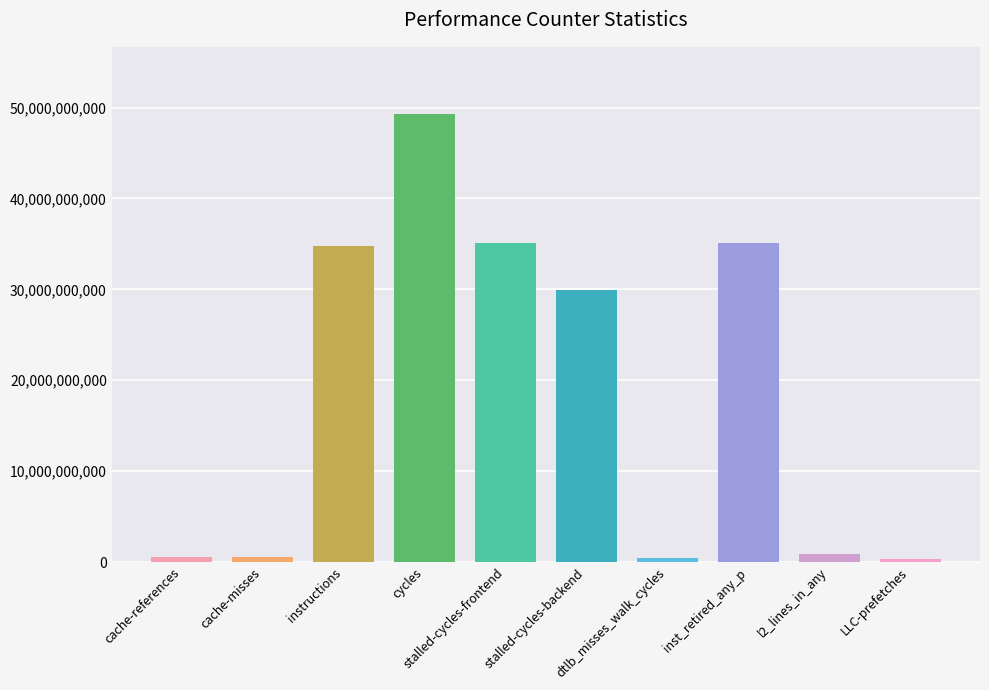

What is the sum of all values?

186757118278